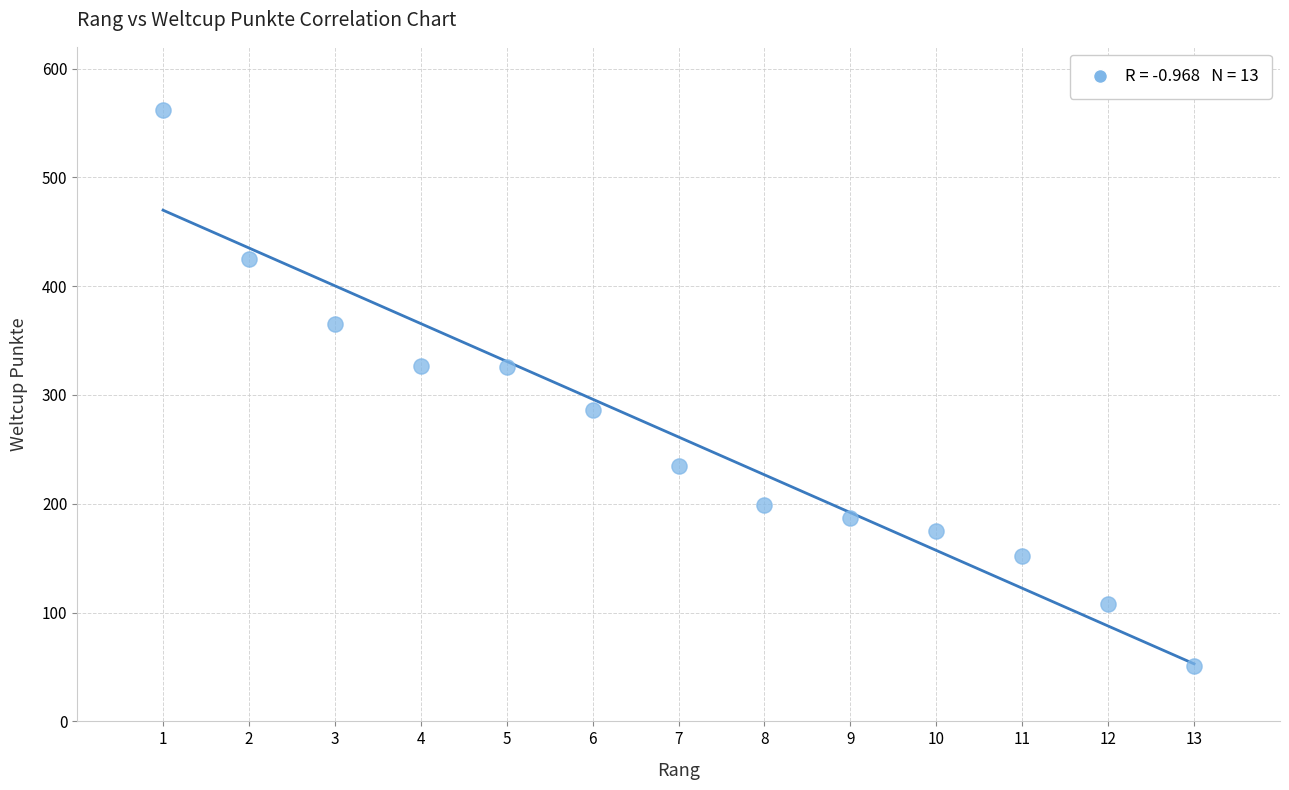

What is the range of Y values (max minus min)?

511